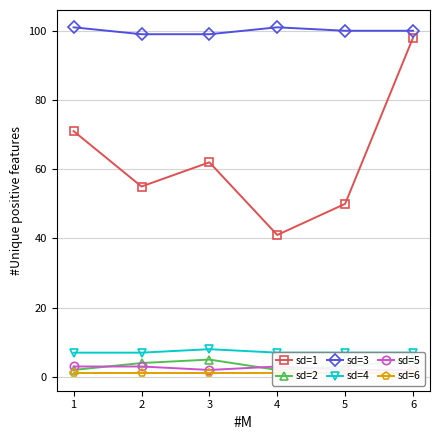

Rank the categories by sd=1 value from highest to lowest.

6, 1, 3, 2, 5, 4